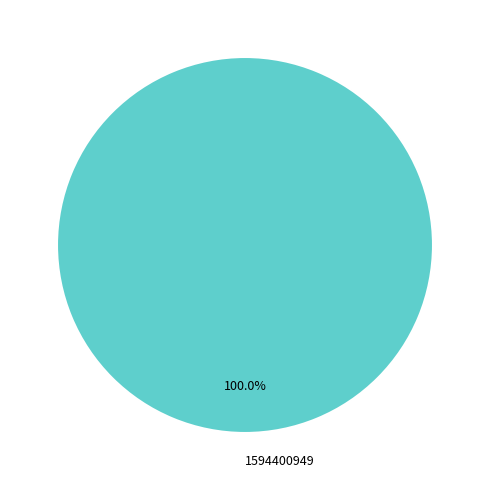

Rank the categories by value from lowest to highest.

1594400949